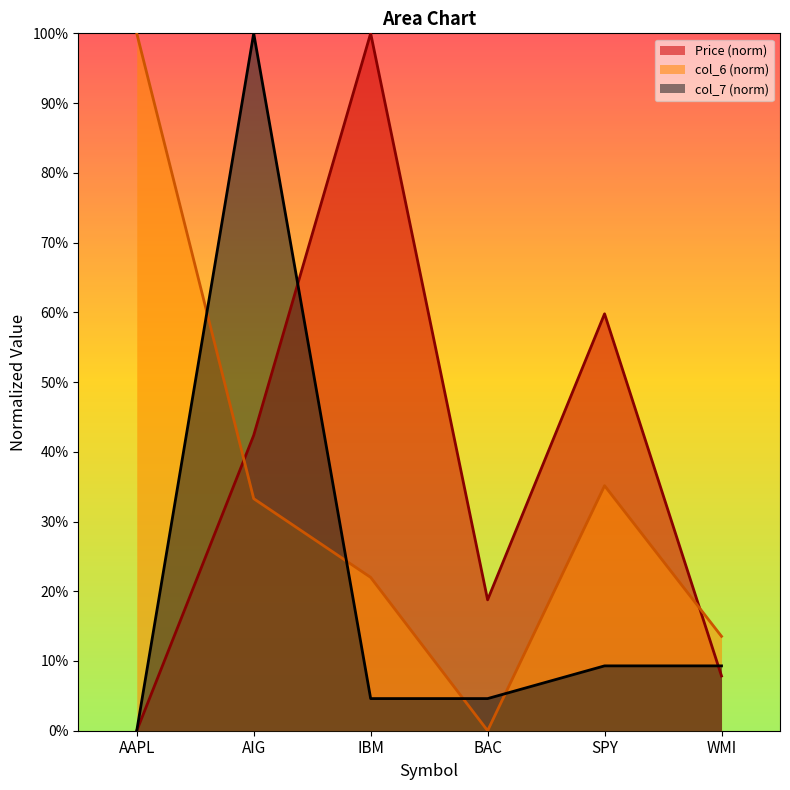

Count the number of data series in this chart.

3